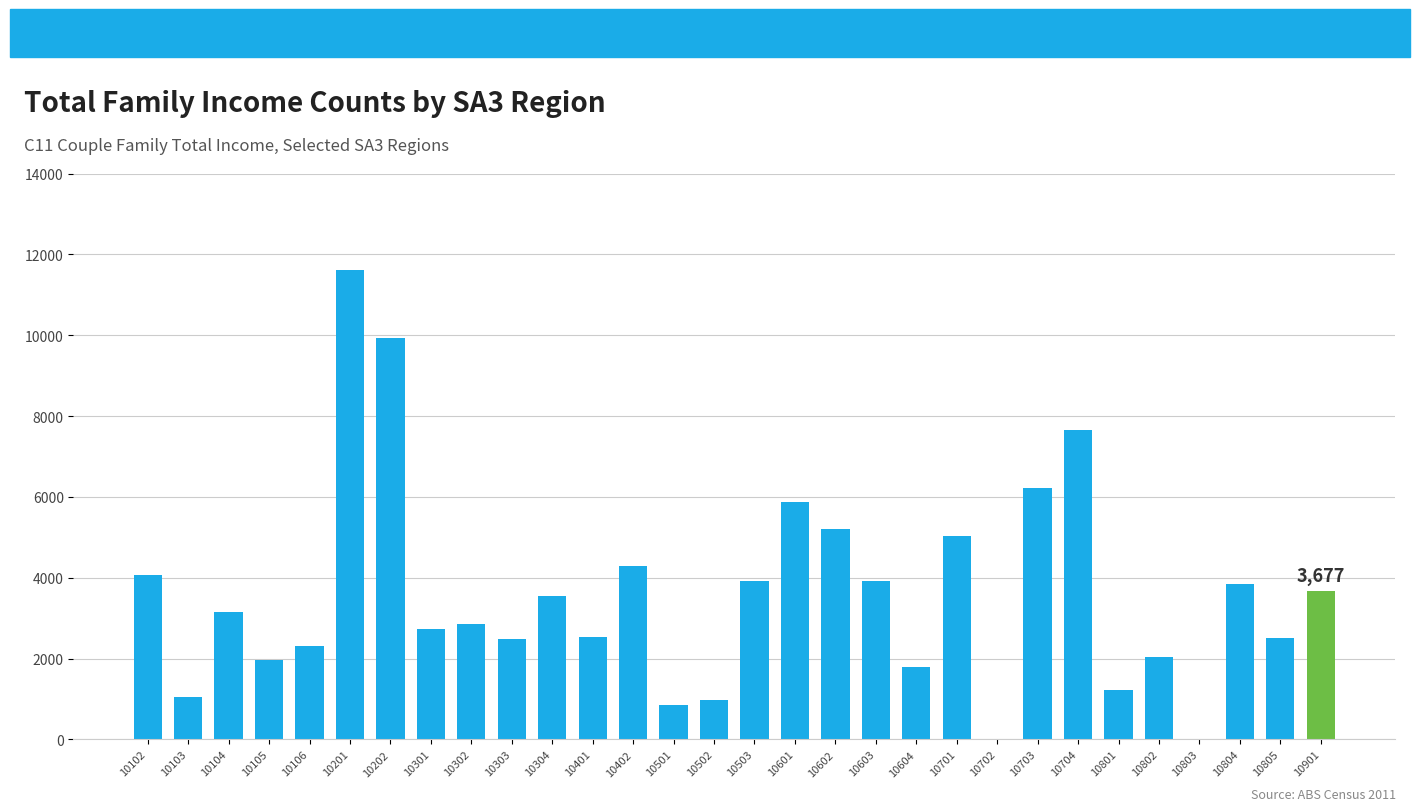

What is the sum of all values?

107236